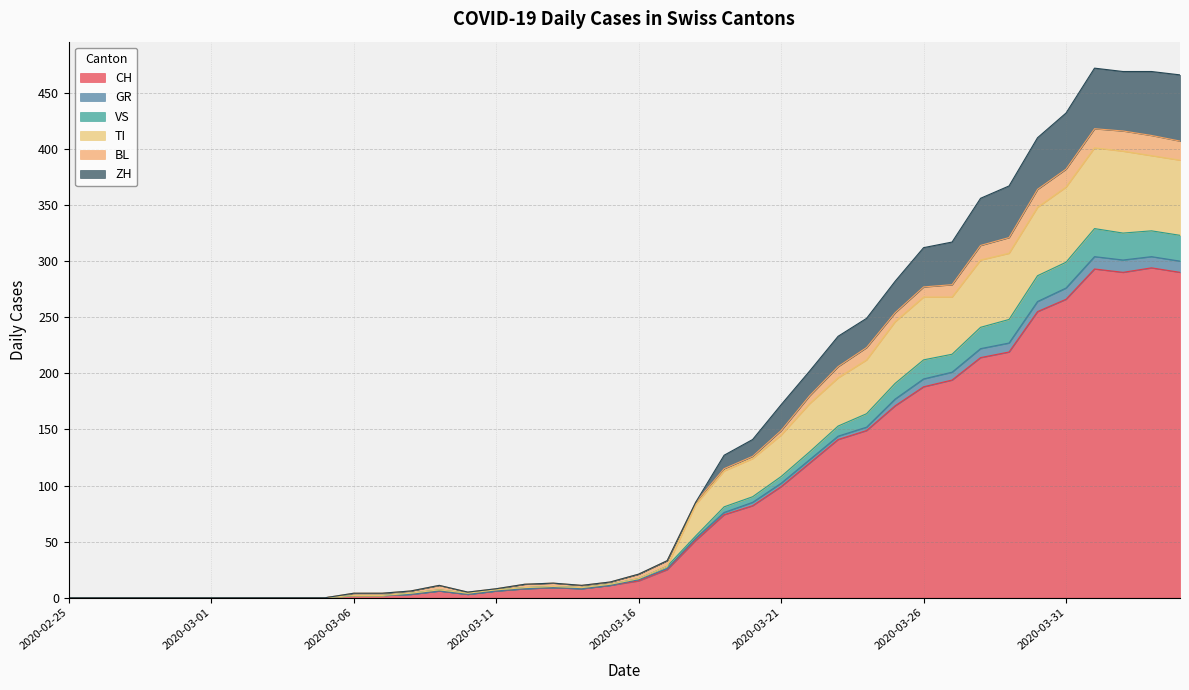

What are all the series names shown in the legend?

CH, GR, VS, TI, BL, ZH